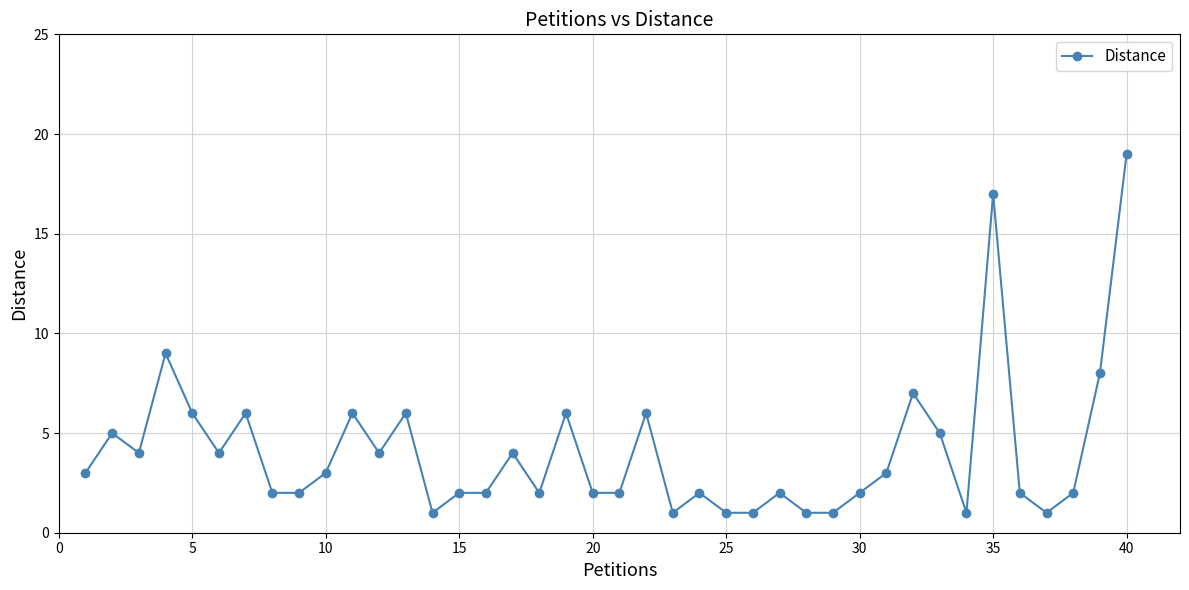

True or false: the data has more than 0 interior local peaks.

True